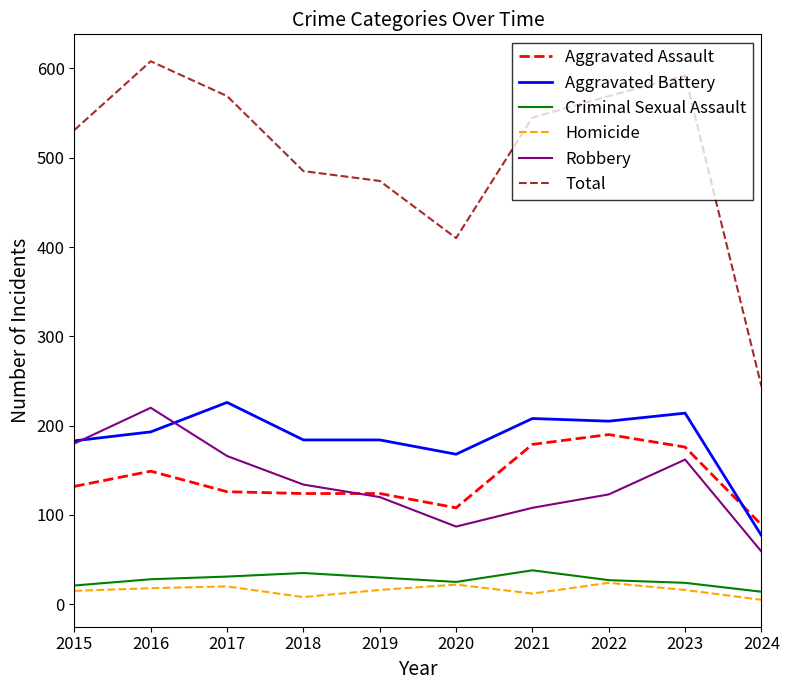

The value of Robbery at 2020 is 87. True or false?

True